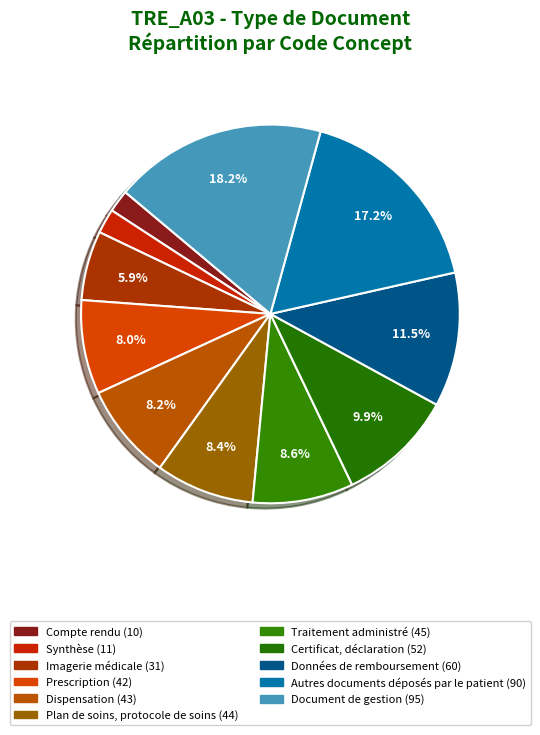

To the nearest percent, what is the difference between the largest and smallest slice percentages?

16%